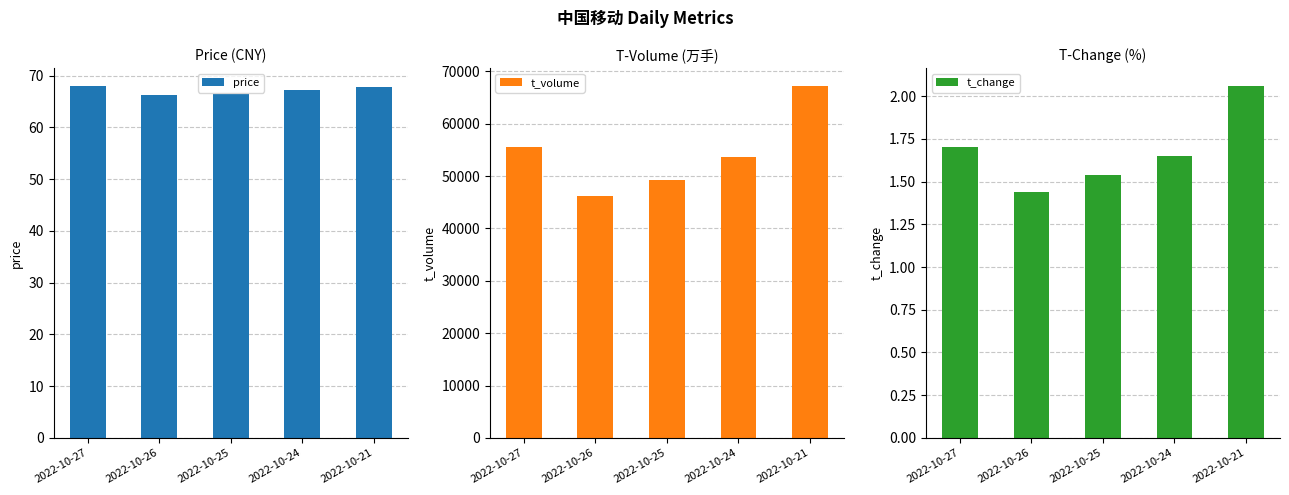

Which series has the largest total across all categories?

t_volume